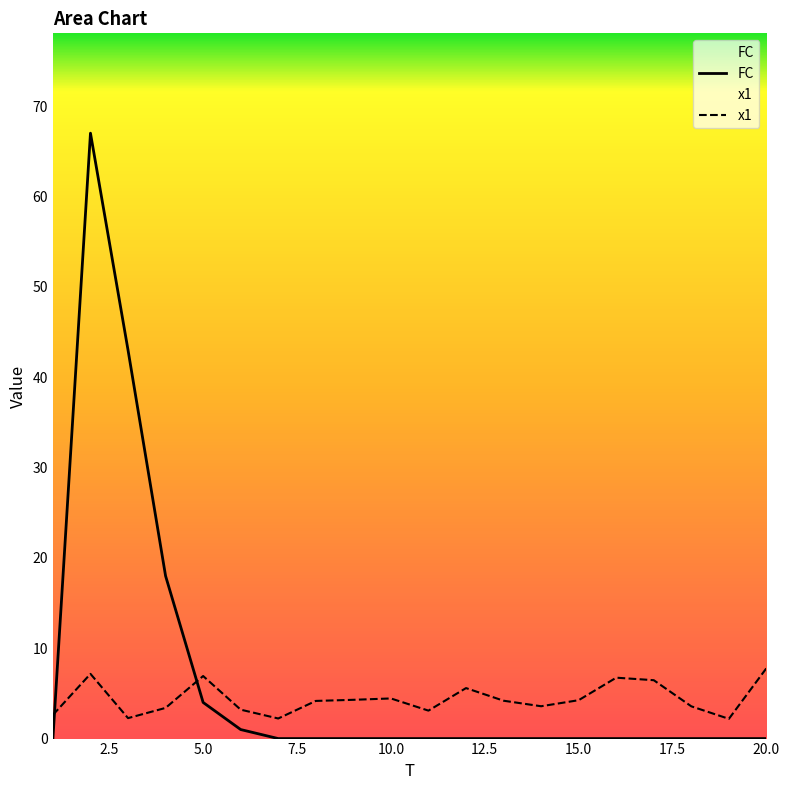

Does the chart have visible grid lines?

No